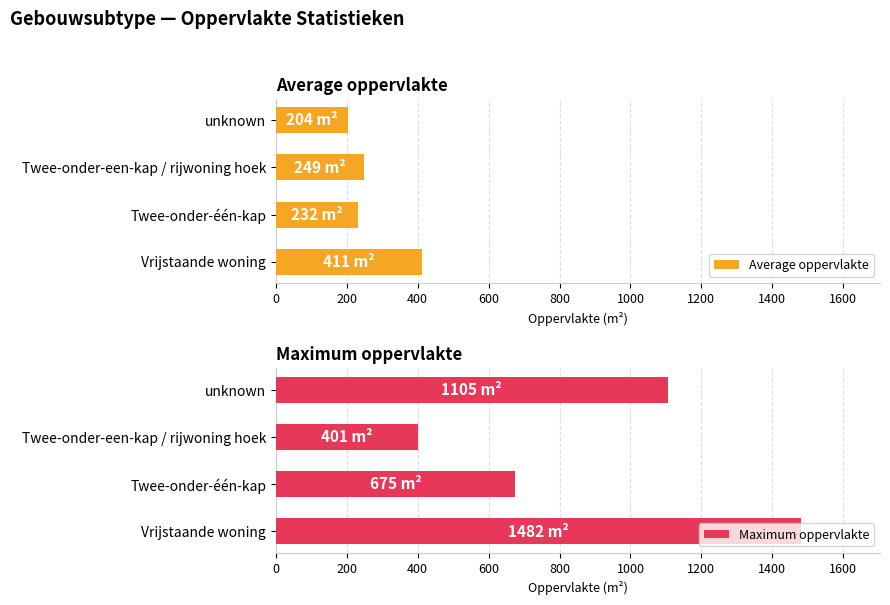

Is it true that Maximum oppervlakte equals 401 at Twee-onder-een-kap / rijwoning hoek?

True